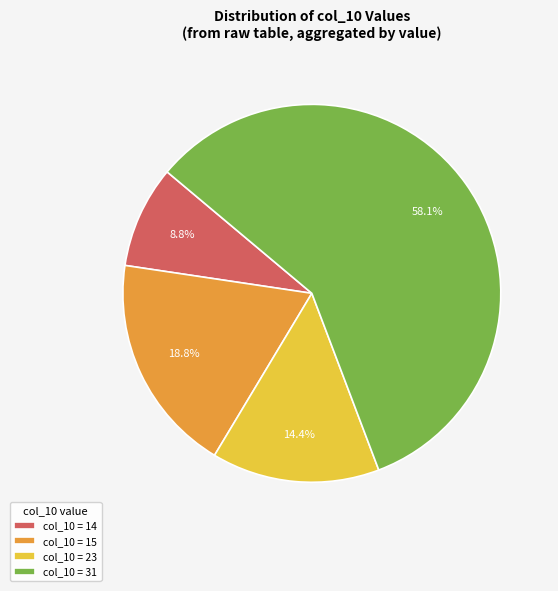

Rank the categories by value from lowest to highest.

col_10 = 14, col_10 = 23, col_10 = 15, col_10 = 31